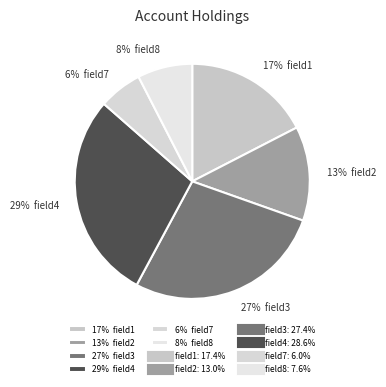

Is the sum of 6% field7 and 27% field3 greater than half?

No